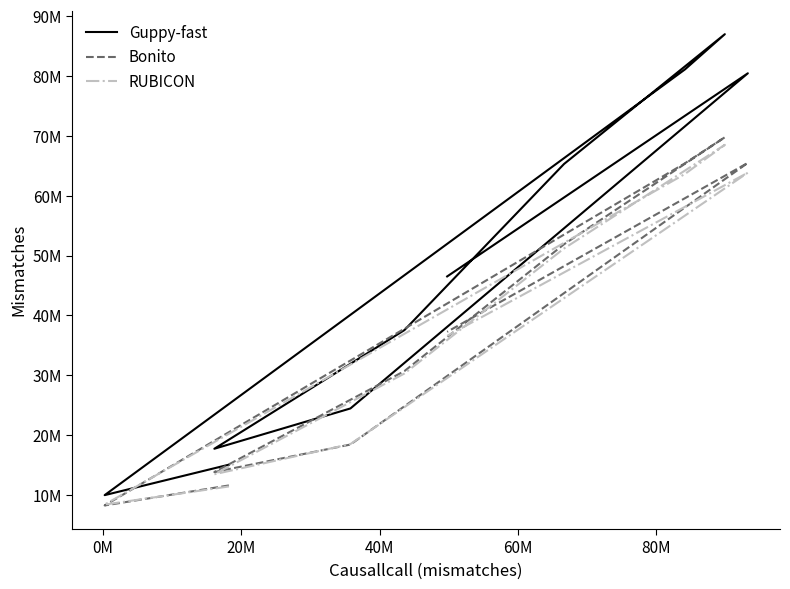

What are all the series names shown in the legend?

Guppy-fast, Bonito, RUBICON